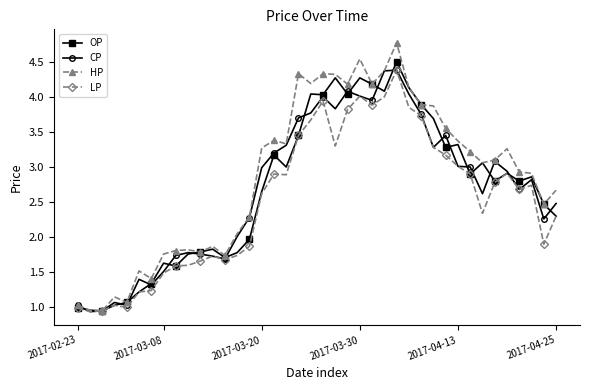

Which series has the largest total across all categories?

HP